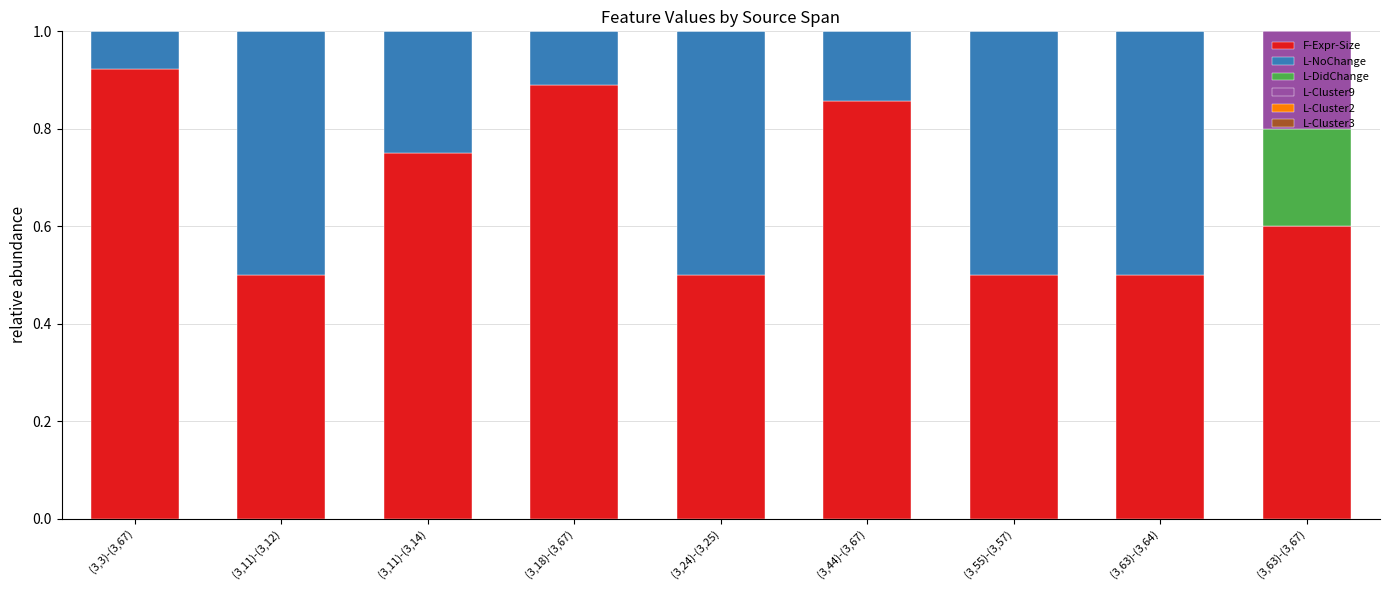

What is the total value across all series at (3,24)-(3,25)?

1.0